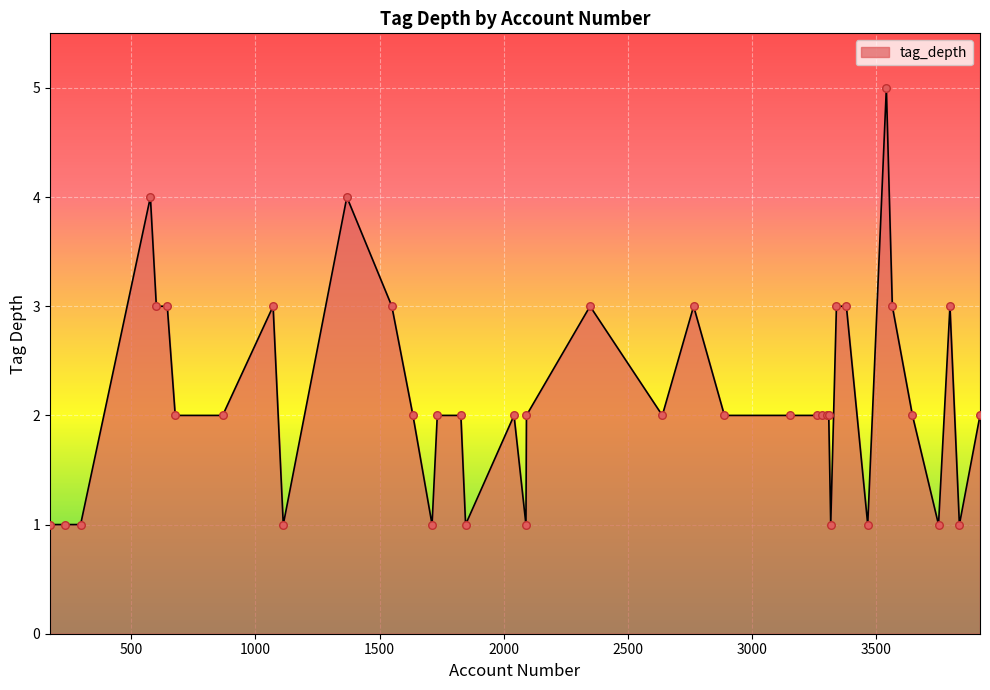

What is the maximum value shown in the chart?

5